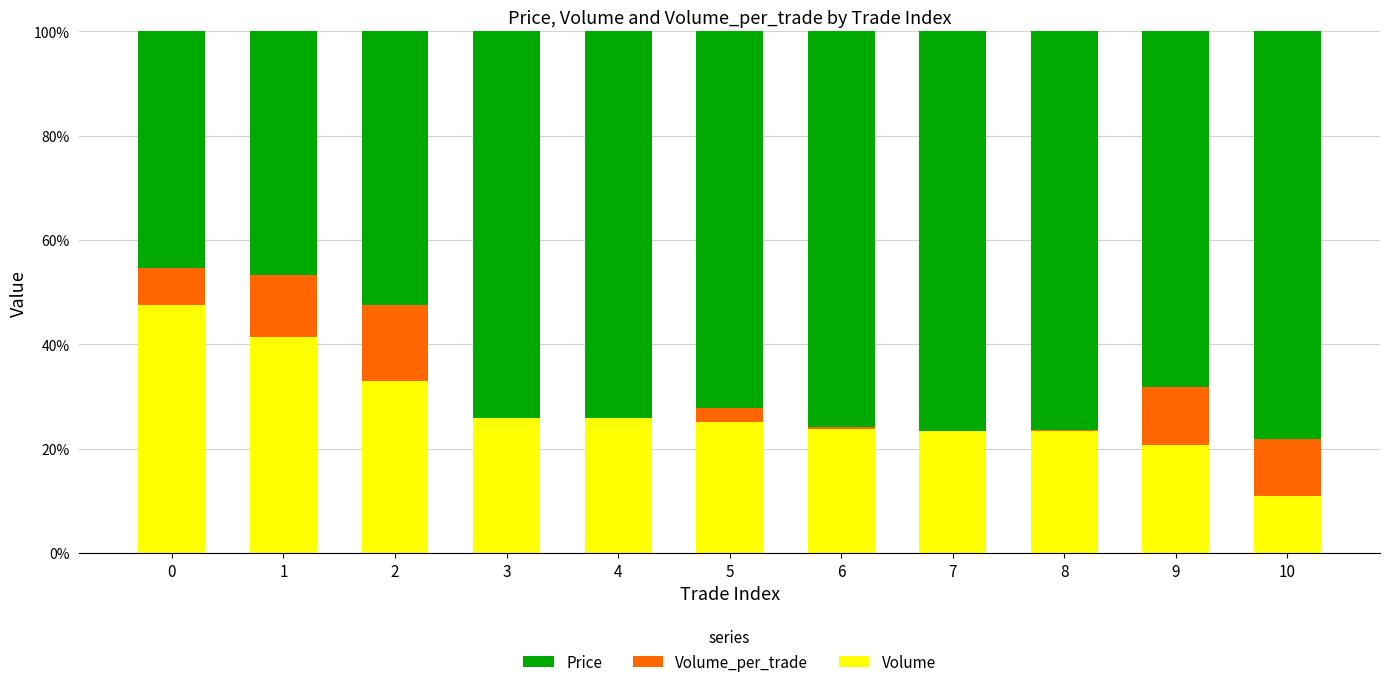

What is the sum of all Volume values?

3.0